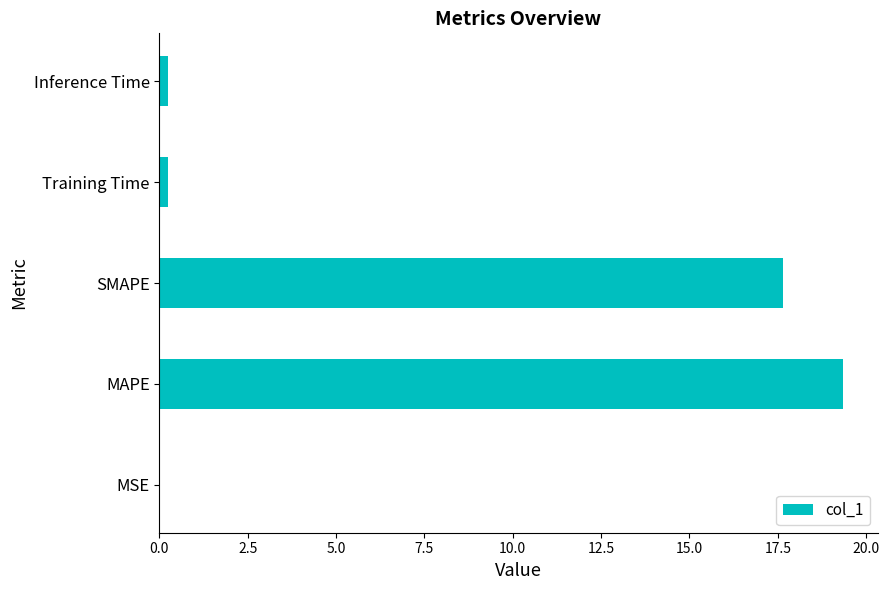

Between MAPE and SMAPE, which is larger?

MAPE